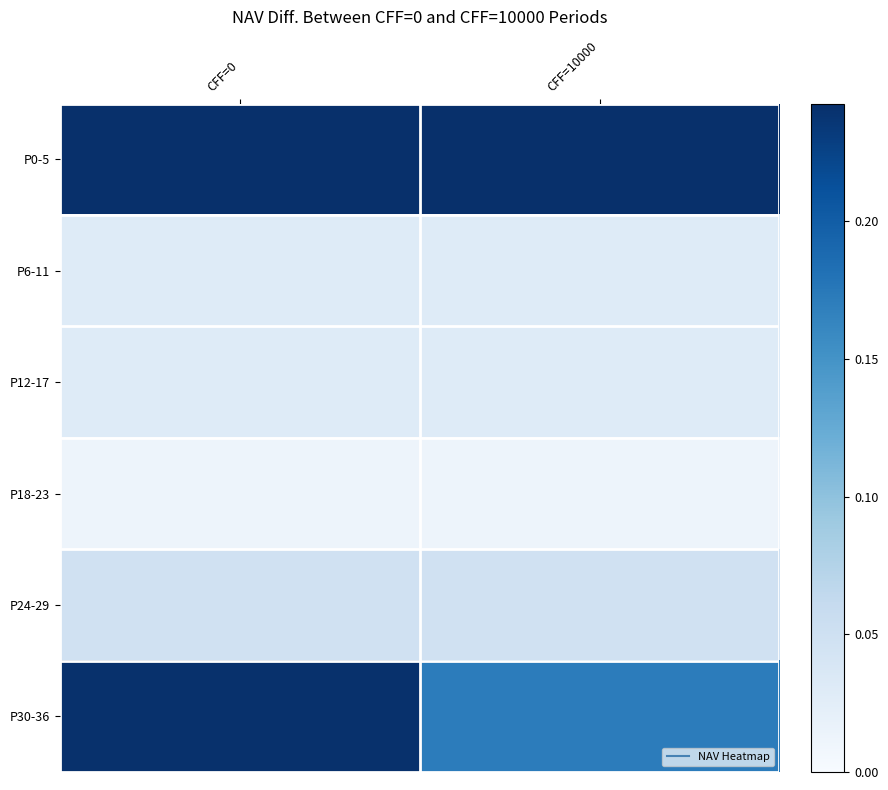

Which has a higher value, CFF=0 or CFF=10000?

CFF=0